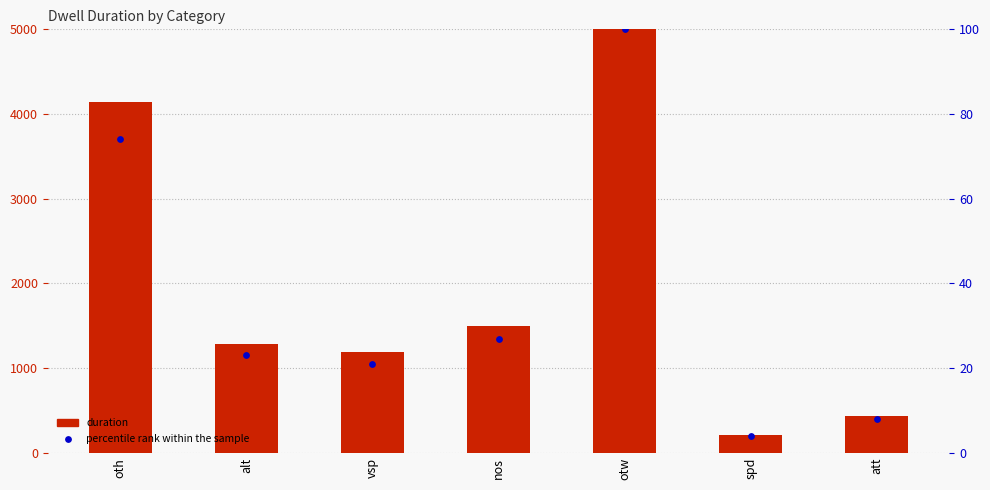

Is the value of percentile rank within the sample at vsp greater than the value of duration at vsp?

No